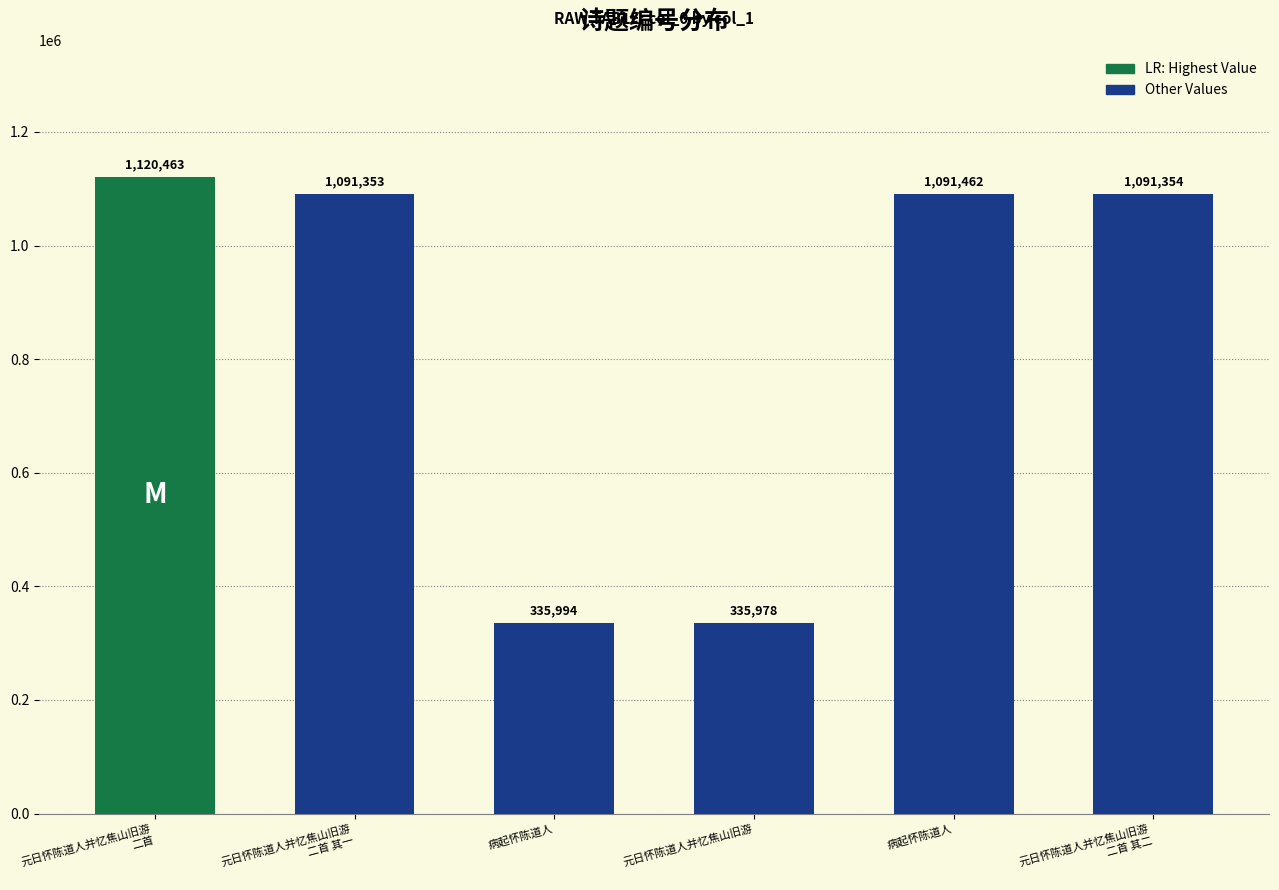

Rank the categories by value from lowest to highest.

元日怀陈道人并忆焦山旧游, 病起怀陈道人, 元日怀陈道人并忆焦山旧游
二首 其一, 元日怀陈道人并忆焦山旧游
二首 其二, 病起怀陈道人, 元日怀陈道人并忆焦山旧游
二首